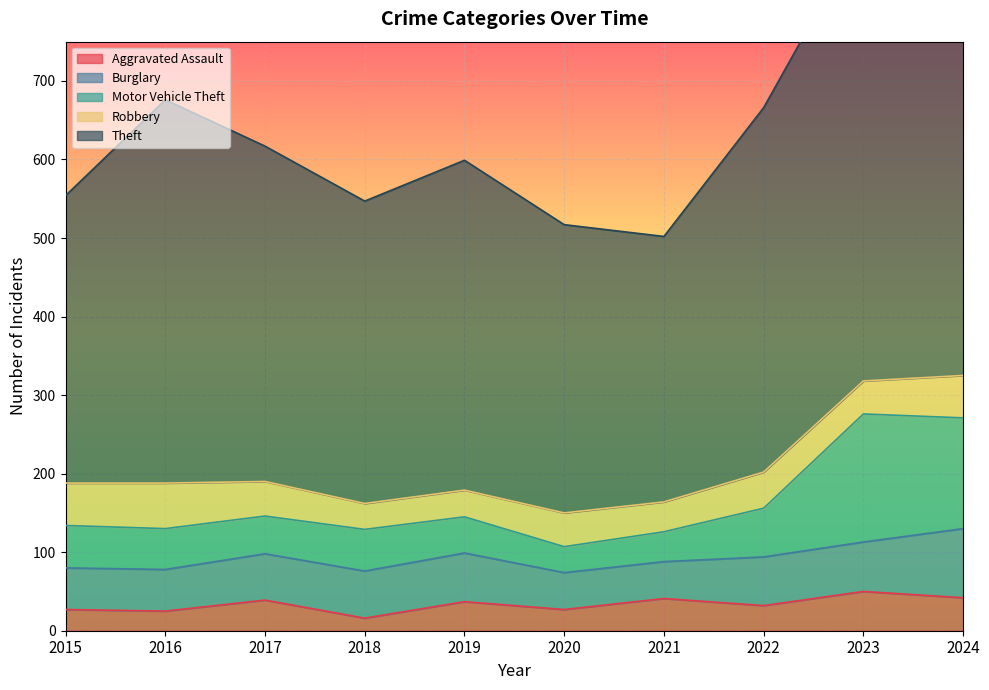

List the labels in order of Aggravated Assault value, smallest first.

2018, 2016, 2015, 2020, 2022, 2019, 2017, 2021, 2024, 2023